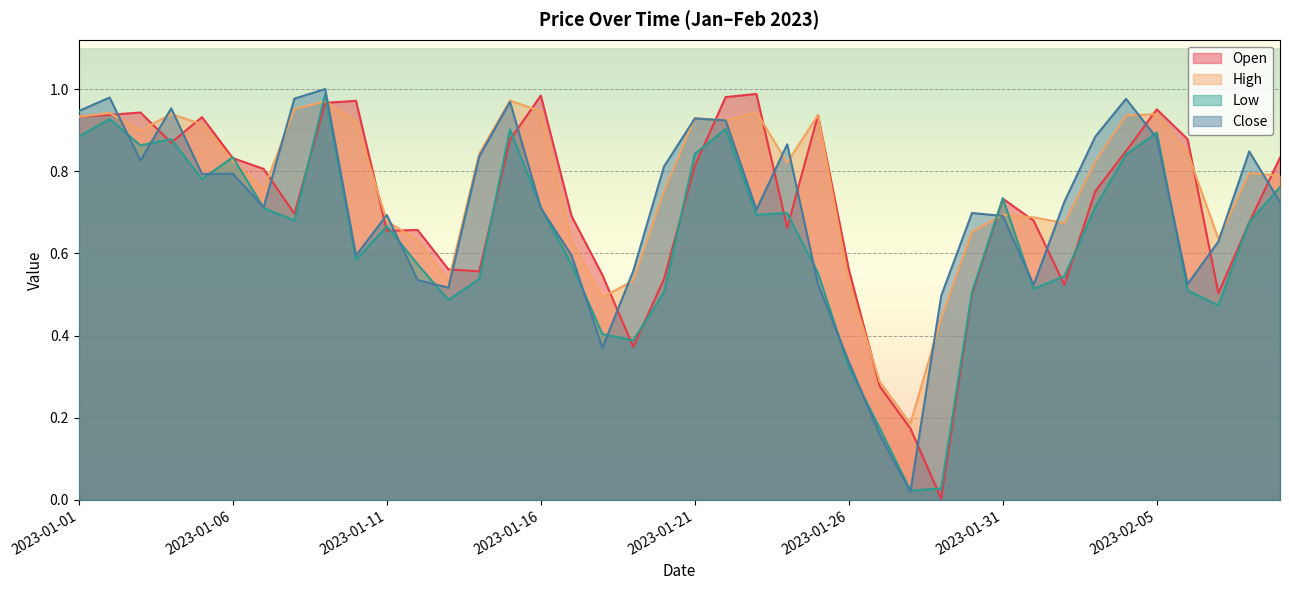

After their last crossing, which series has the higher values: Low or High?

High